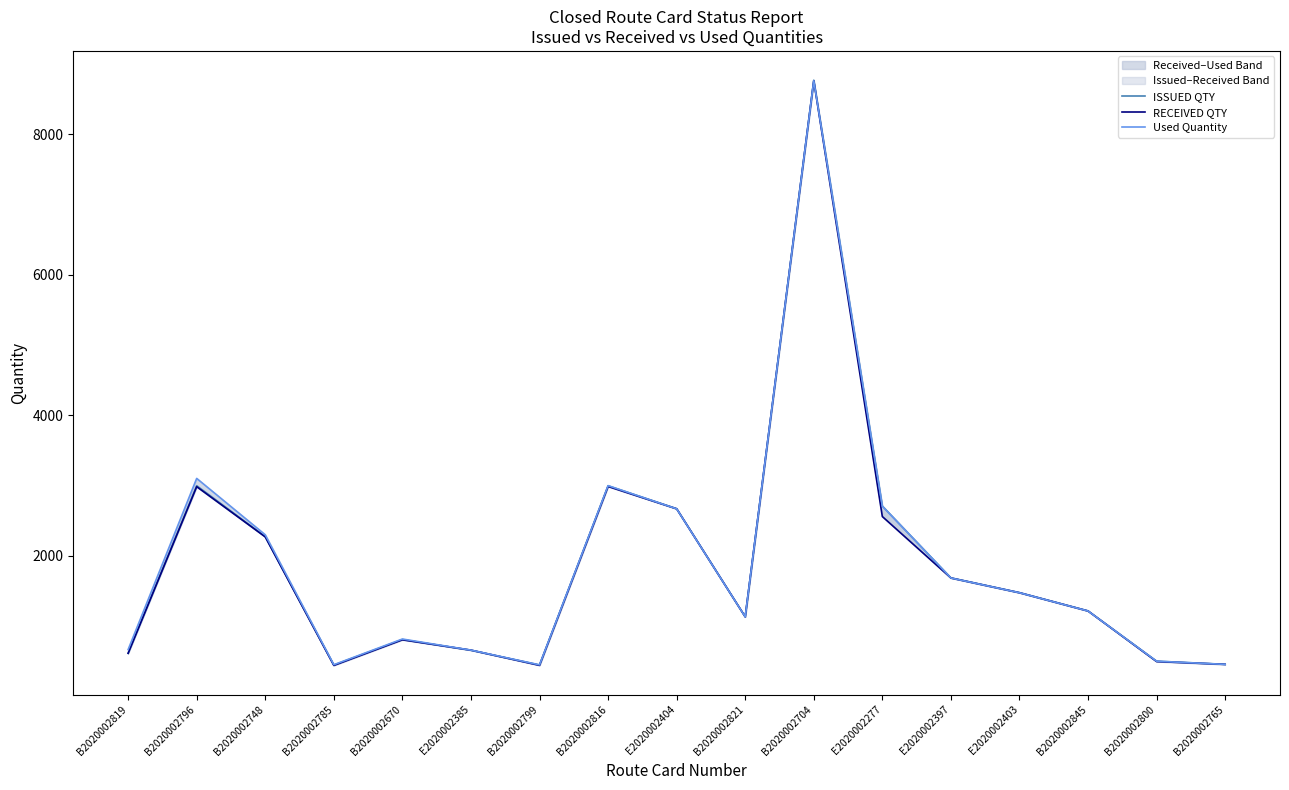

Between B2020002704 and B2020002800, which series saw the biggest shift?

ISSUED QTY